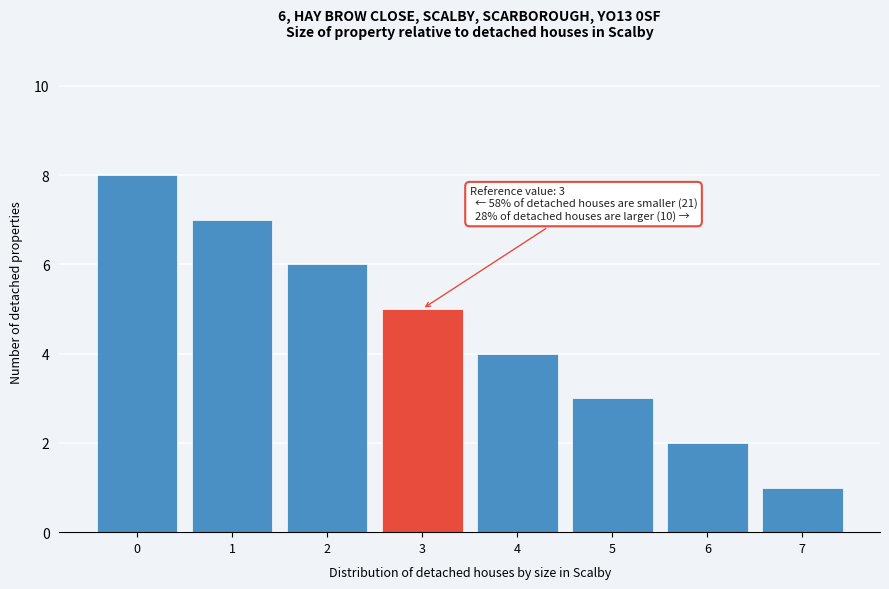

Over which range of the x-axis is the bar tallest?

-0.5 to 0.5